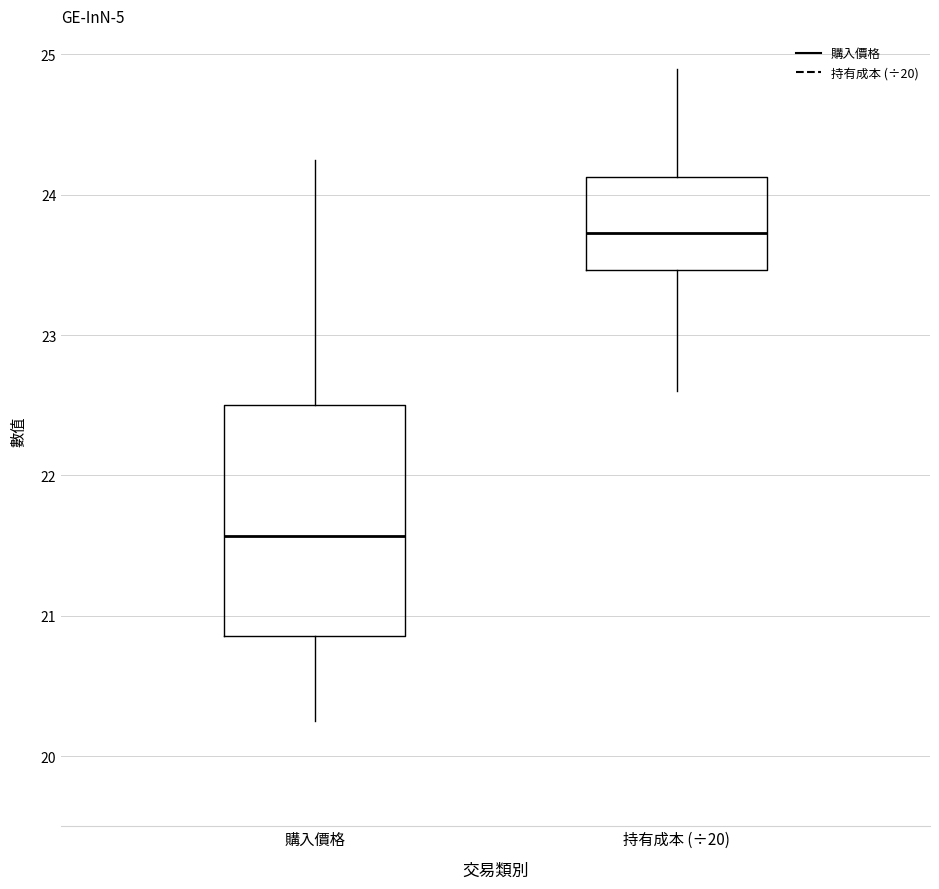

Which box has the lowest median line?

購入價格